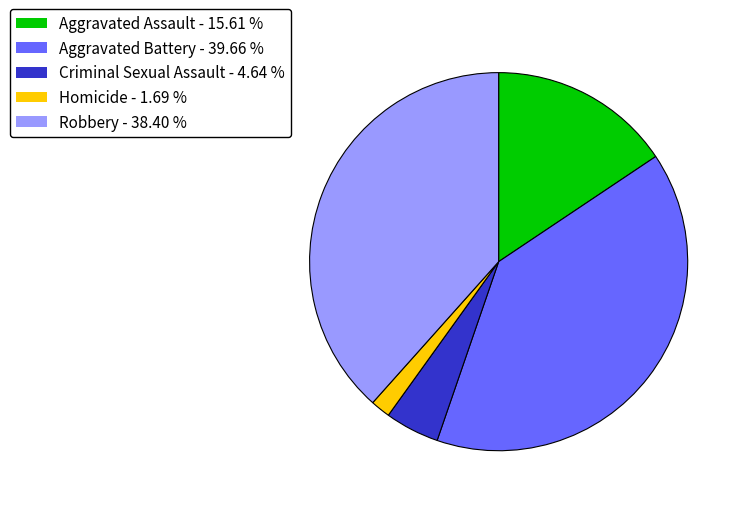

The Aggravated Assault slice represents 9% of the pie. True or false?

False